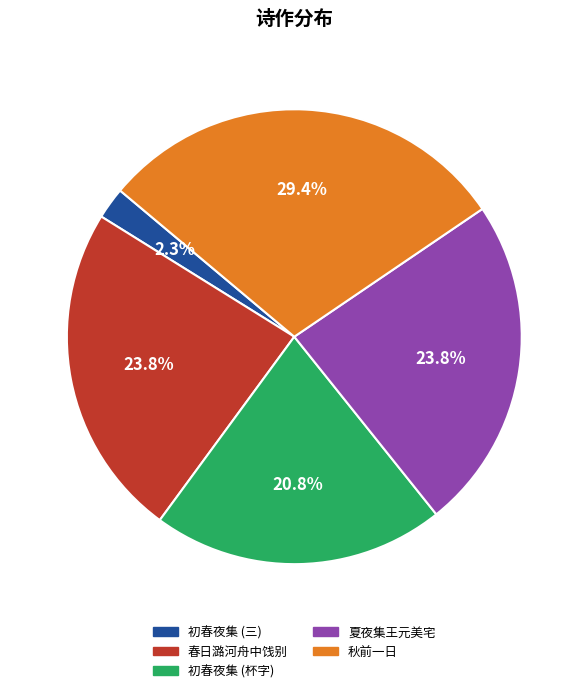

Approximately how many times larger is the value at 初春夜集 (杯字) compared to 秋前一日?

0.7